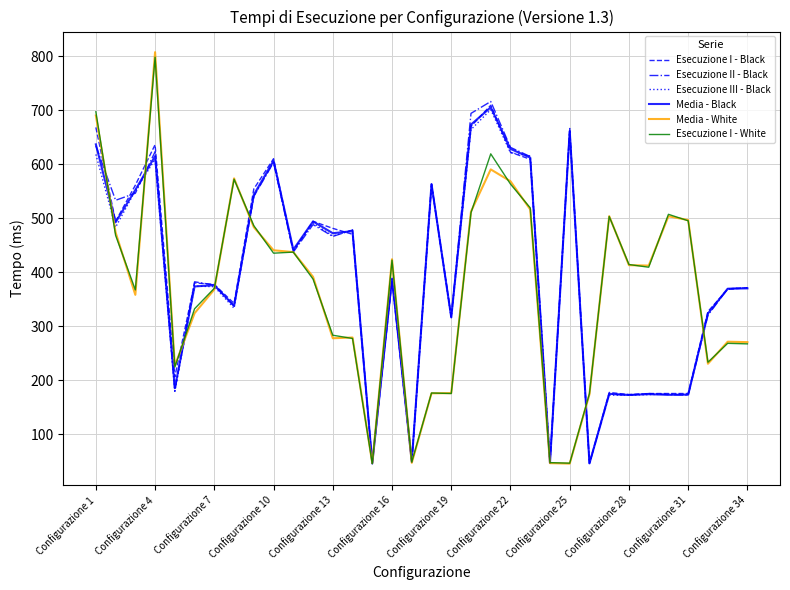

Which series has the widest spread of values?

Media - White